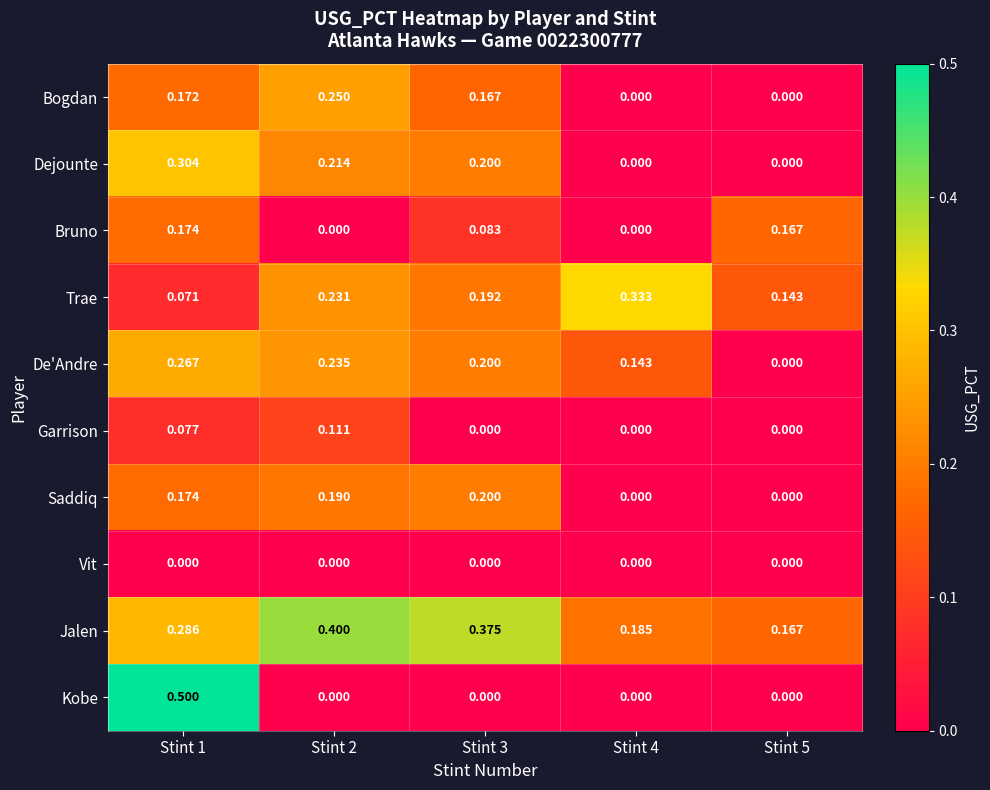

List the series in order of their peak value, lowest first.

Vit, Garrison, Bruno, Saddiq, Bogdan, De'Andre, Dejounte, Trae, Jalen, Kobe